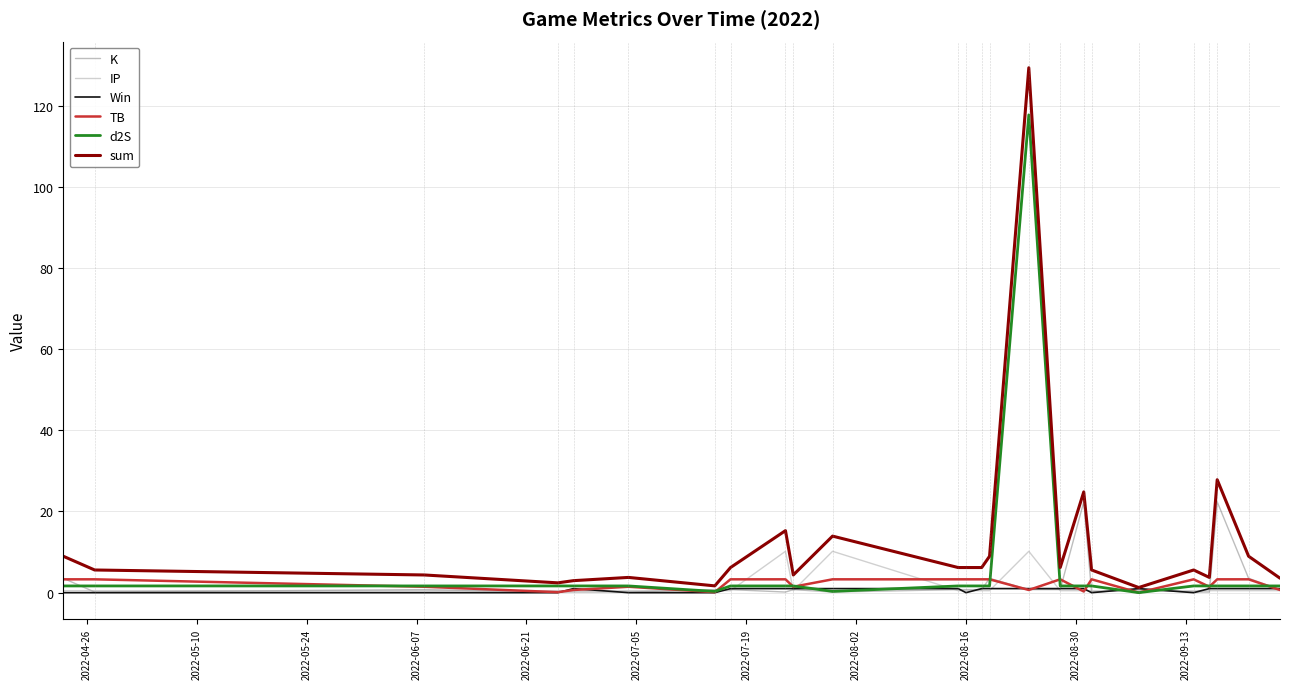

Which series has the widest spread of values?

sum